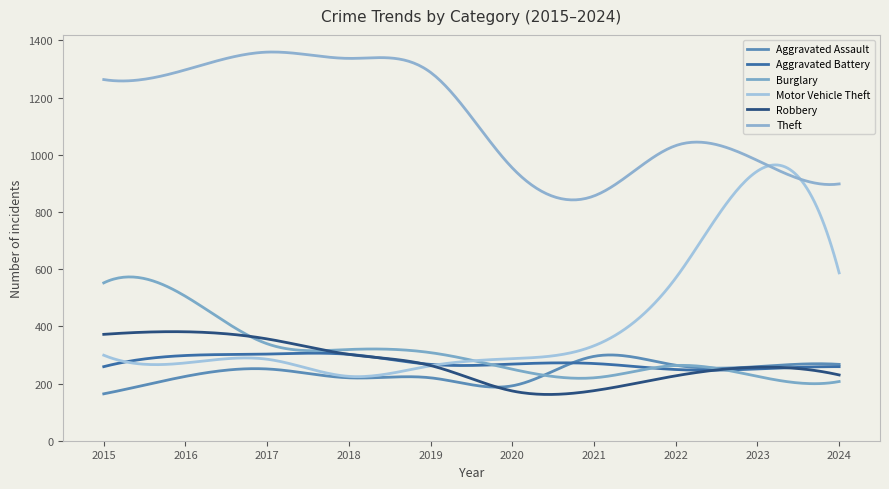

Reading left to right, what are all the values shown in this chart?

Aggravated Assault: 164	225	251	220	220	192	295	264	259	267
Aggravated Battery: 259	298	303	302	267	268	270	249	251	259
Burglary: 552	505	339	319	308	250	220	263	225	207
Motor Vehicle Theft: 299	272	285	225	262	287	332	569	943	587
Robbery: 372	381	356	302	263	174	175	227	257	230
Theft: 1263	1297	1359	1337	1288	954	856	1032	980	898